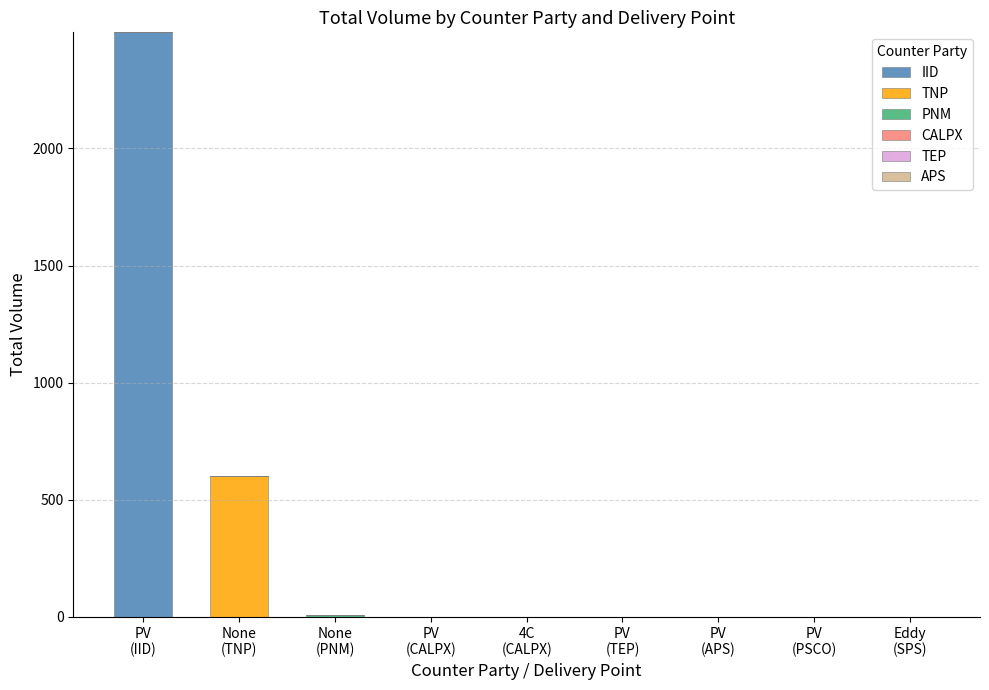

What is the highest value of the IID series?

2496